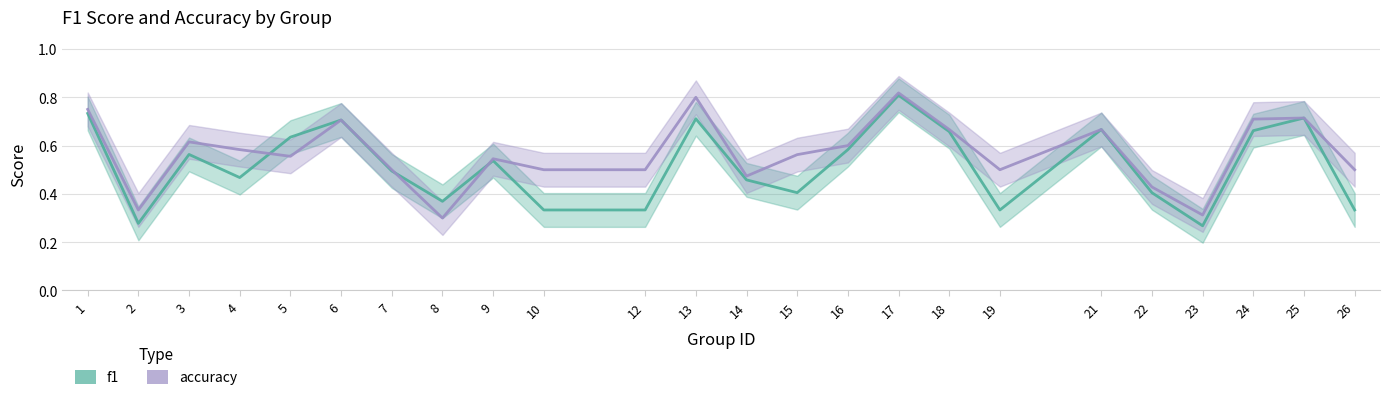

At which category does f1 reach its first local valley?

2